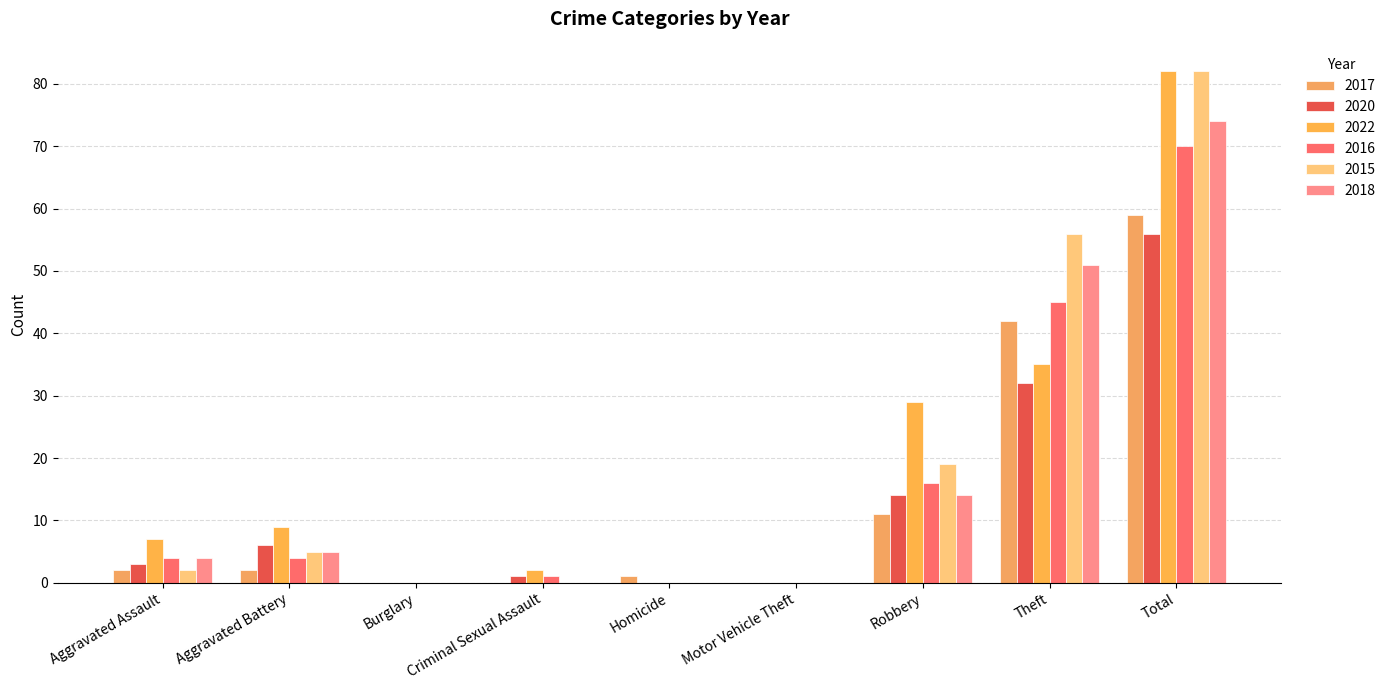

Reading left to right, list all the values displayed in this chart.

2017: 2	2	0	0	1	0	11	42	59
2020: 3	6	0	1	0	0	14	32	56
2022: 7	9	0	2	0	0	29	35	82
2016: 4	4	0	1	0	0	16	45	70
2015: 2	5	0	0	0	0	19	56	82
2018: 4	5	0	0	0	0	14	51	74